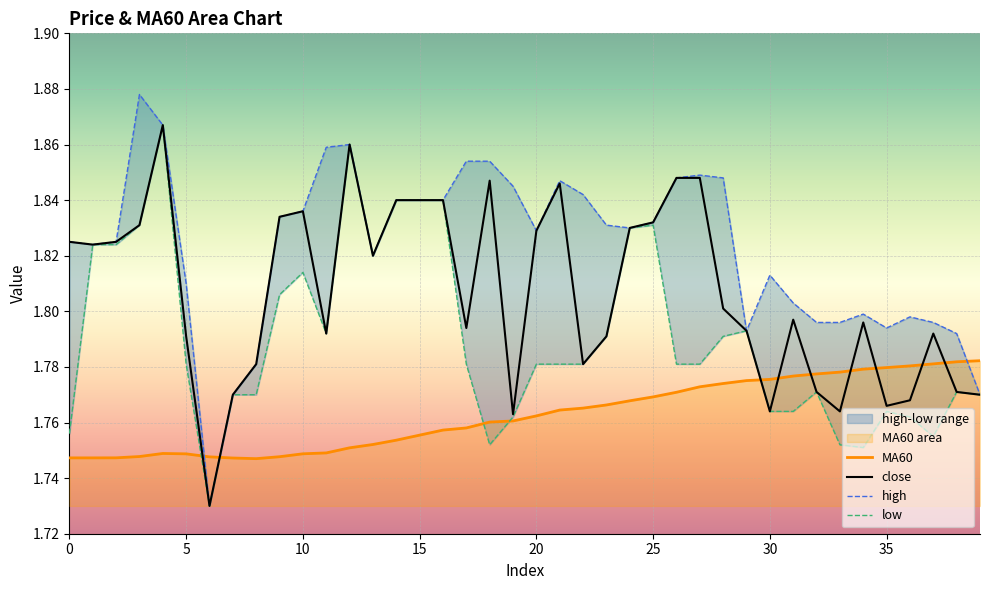

List the series in order of their peak value, highest first.

high, close, low, MA60